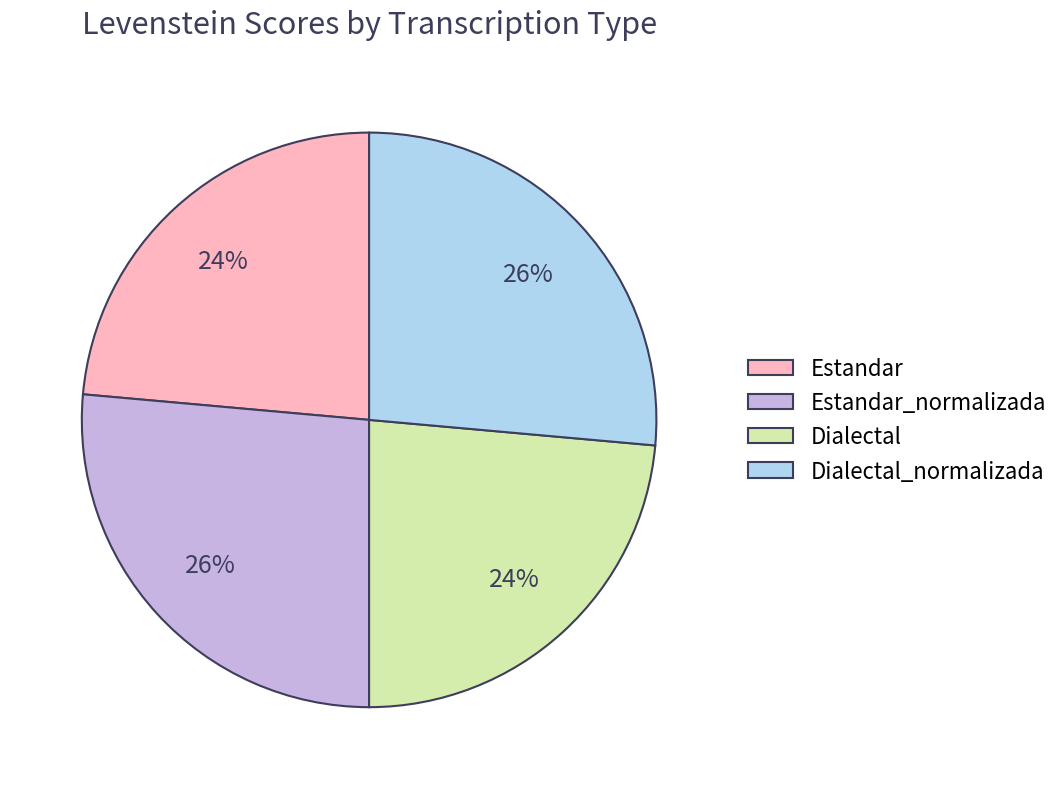

How many slices are in this pie chart?

4